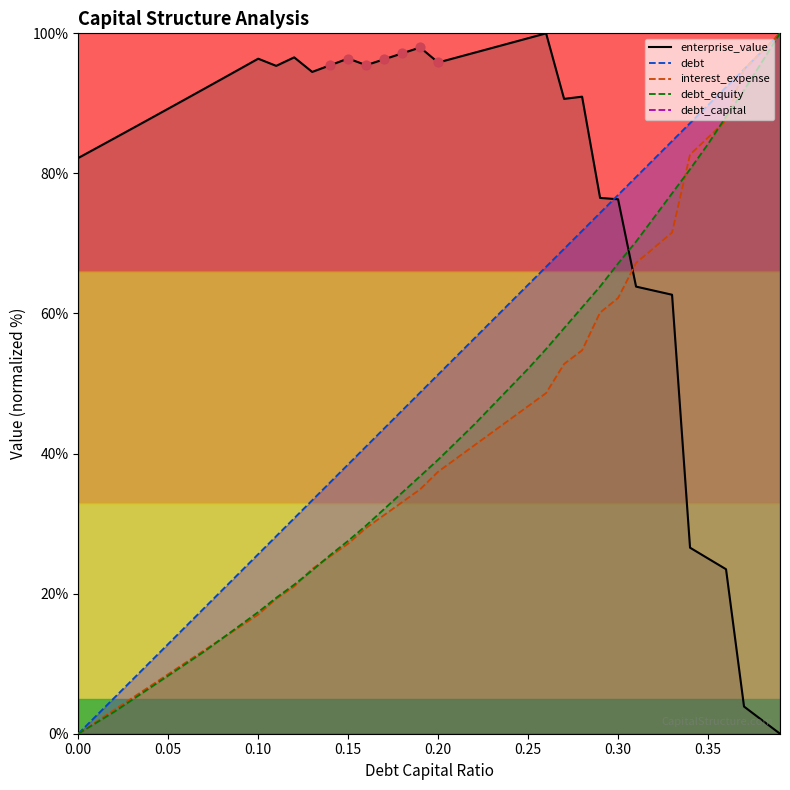

At how many categories does at least one series exceed 28?

40